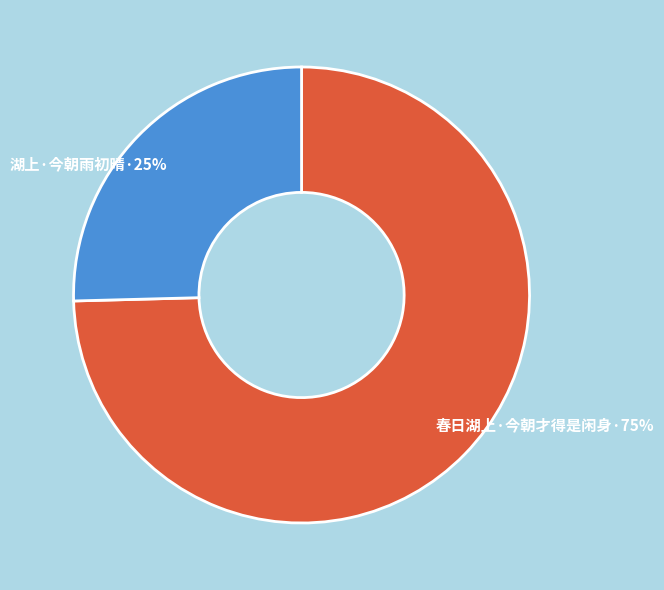

Does any single category account for the majority?

Yes